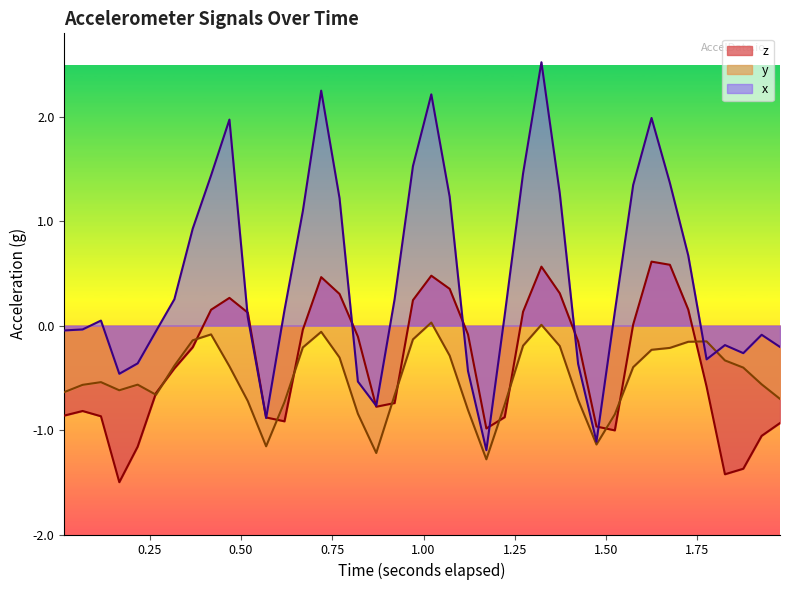

What is the value of the z point at the 30th from the left?

-1.0